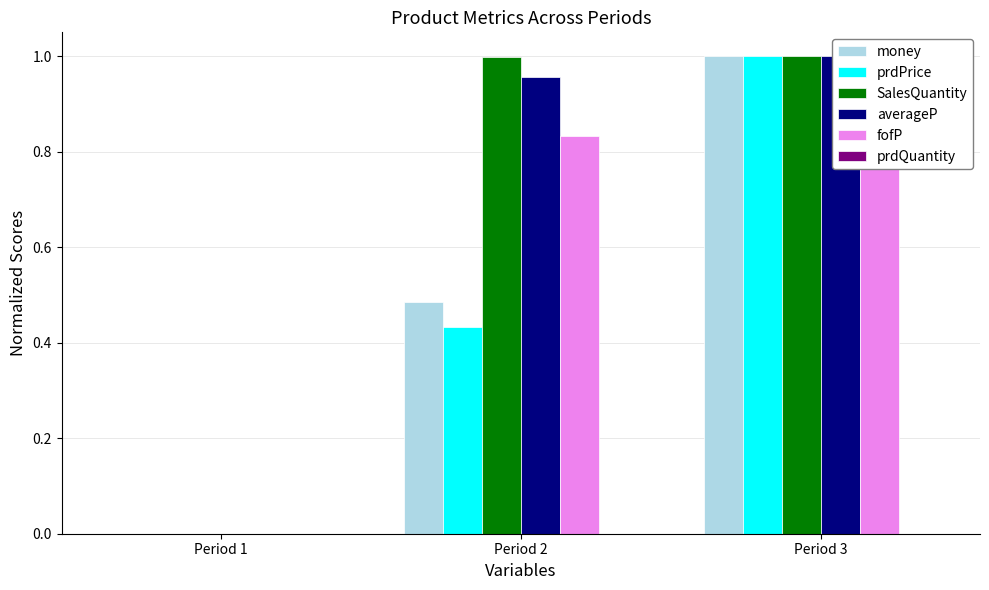

Which series changed the most between Period 1 and Period 3?

money